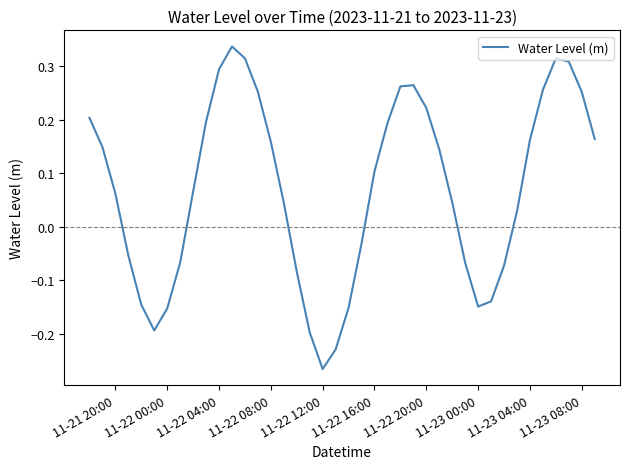

Count the number of values greater than 0.

25